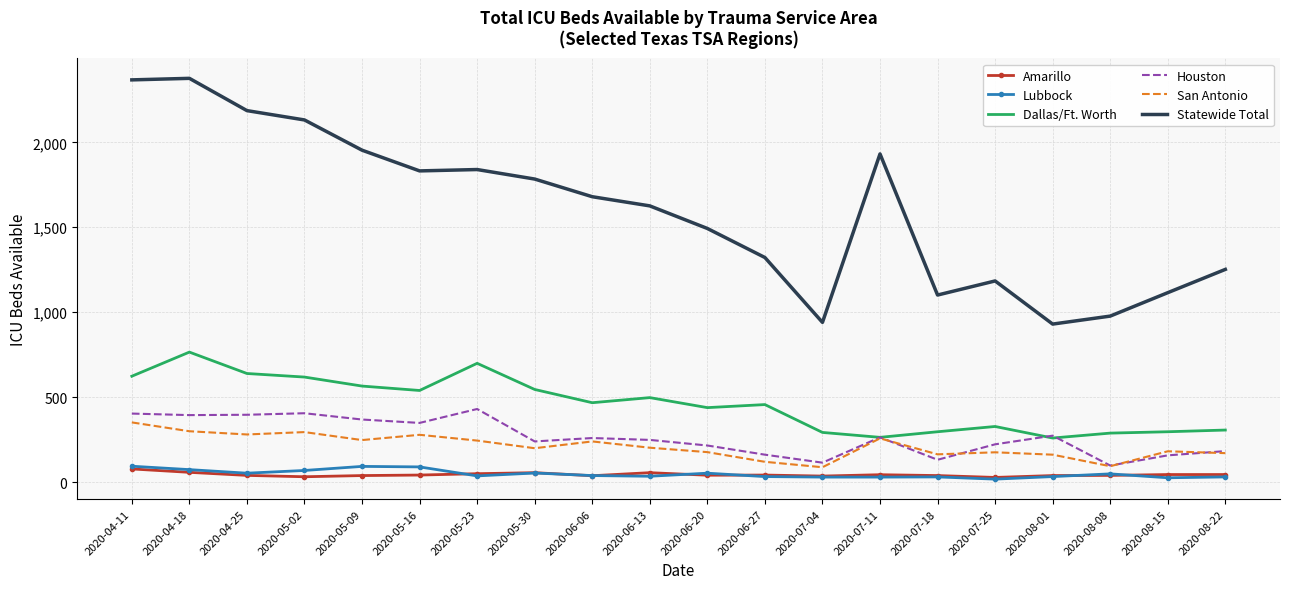

True or false: Dallas/Ft. Worth and Lubbock cross at least once.

False